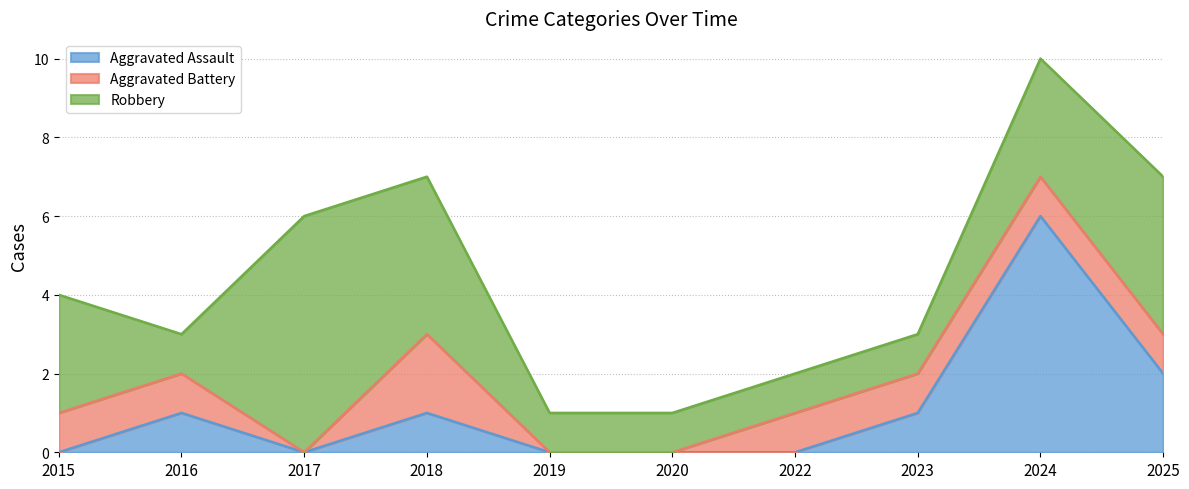

Read the Robbery value at 2022.

1